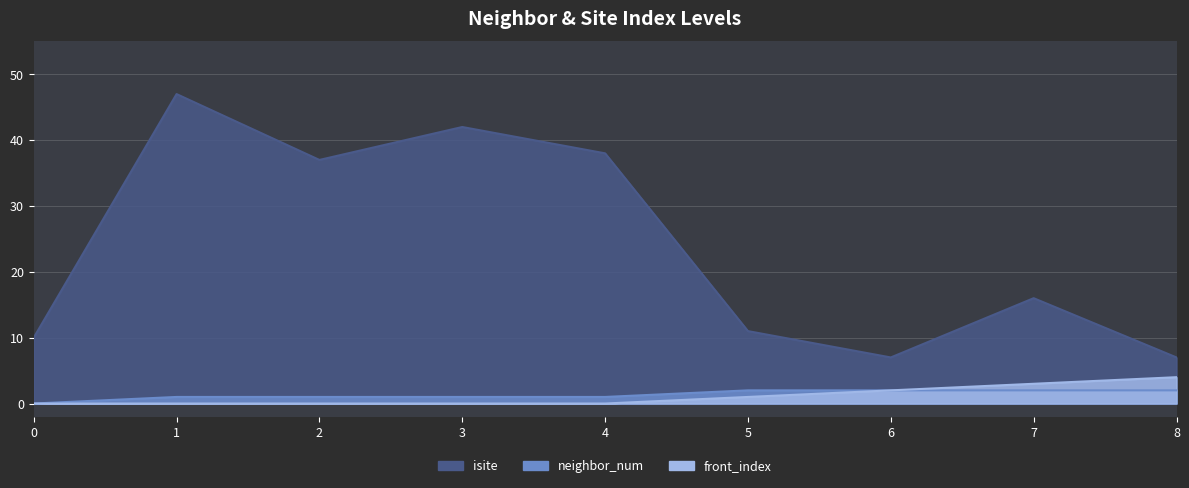

How many neighbor_num values are between 1 and 2?

8